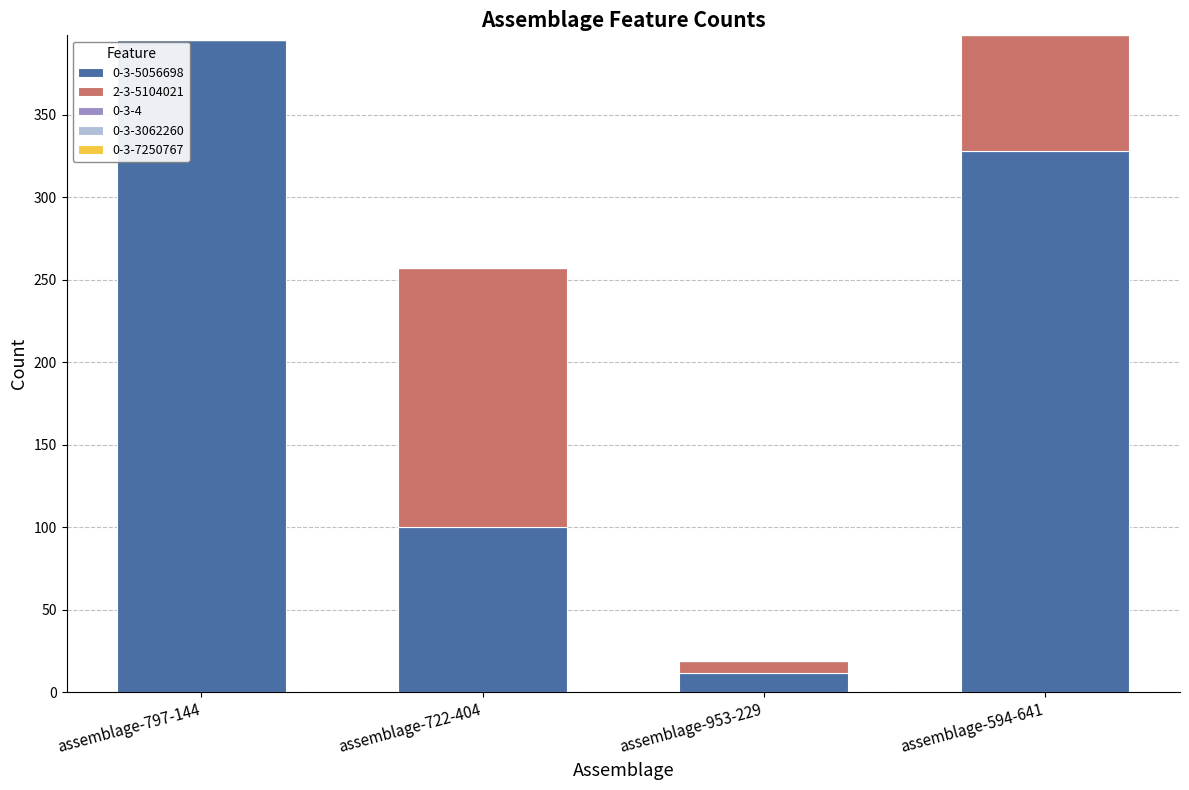

The 0-3-5056698 series shows 162 at assemblage-722-404. True or false?

False